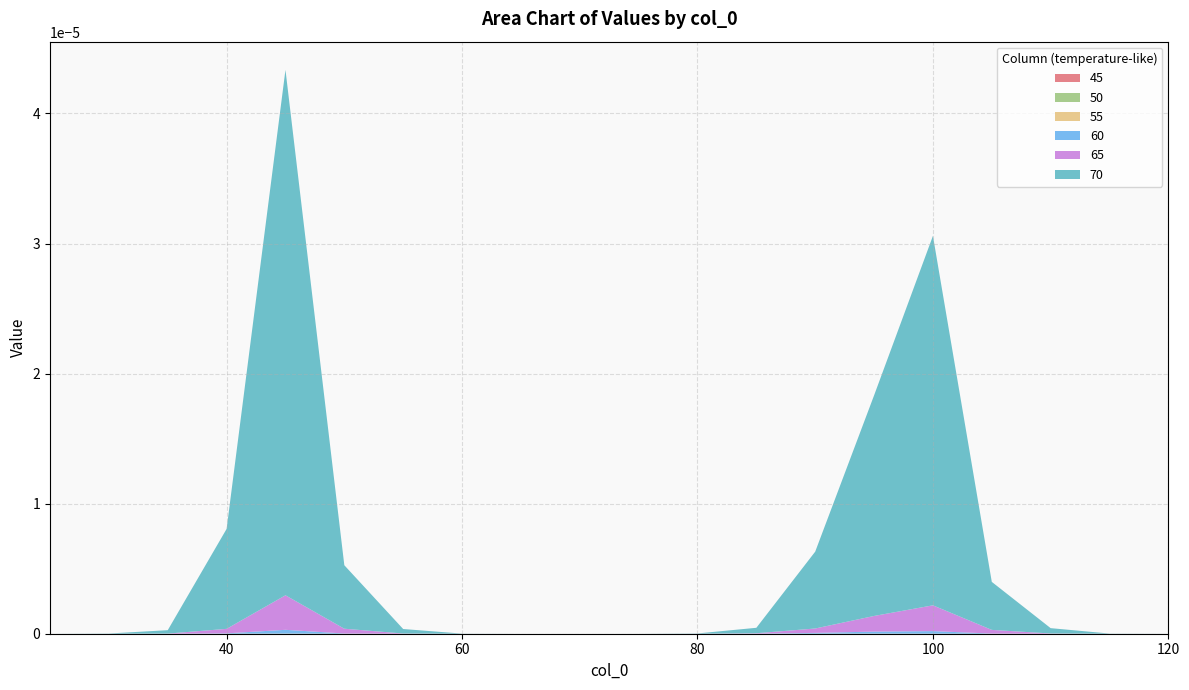

Does the chart have visible grid lines?

Yes